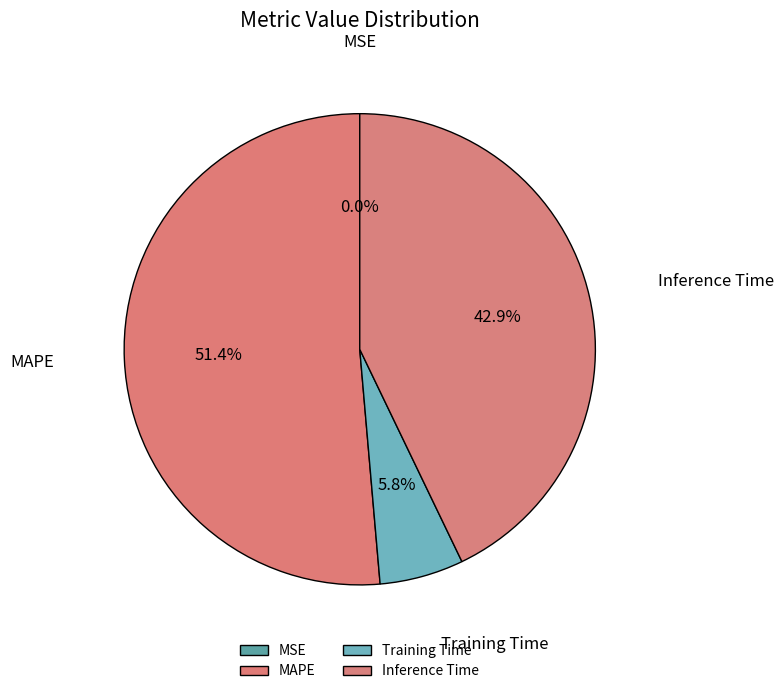

What portion of the pie excludes Training Time?

94.2%